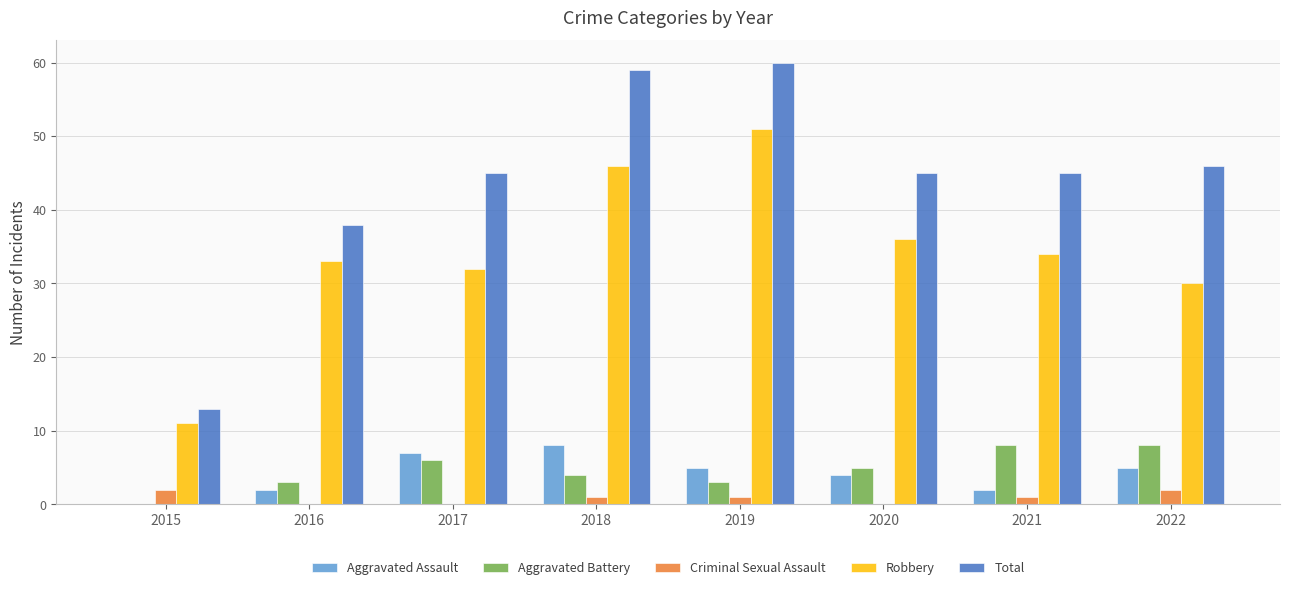

What is the sum of all Aggravated Battery values?

37